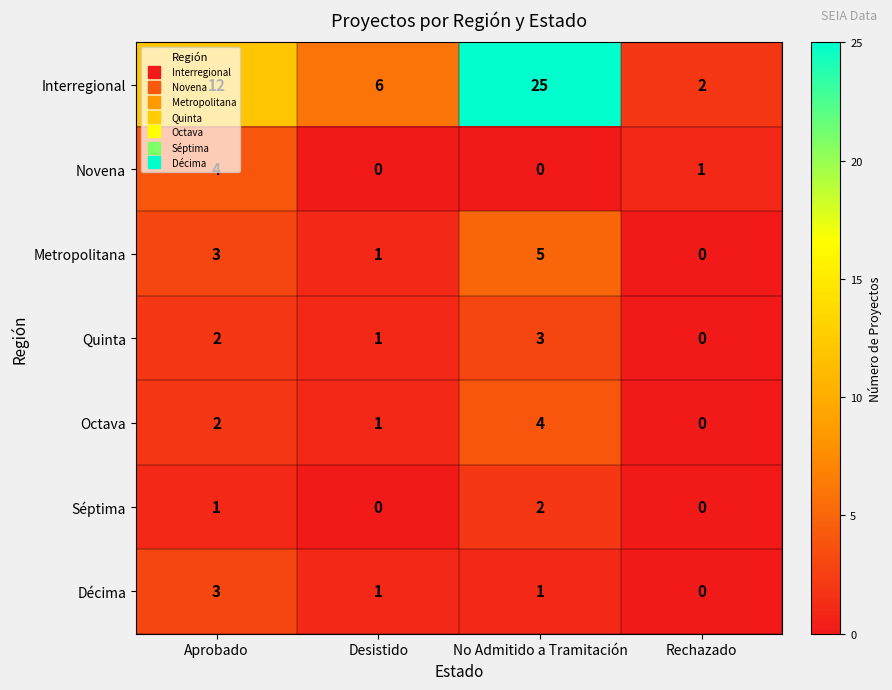

At which label does Novena reach its peak?

Aprobado